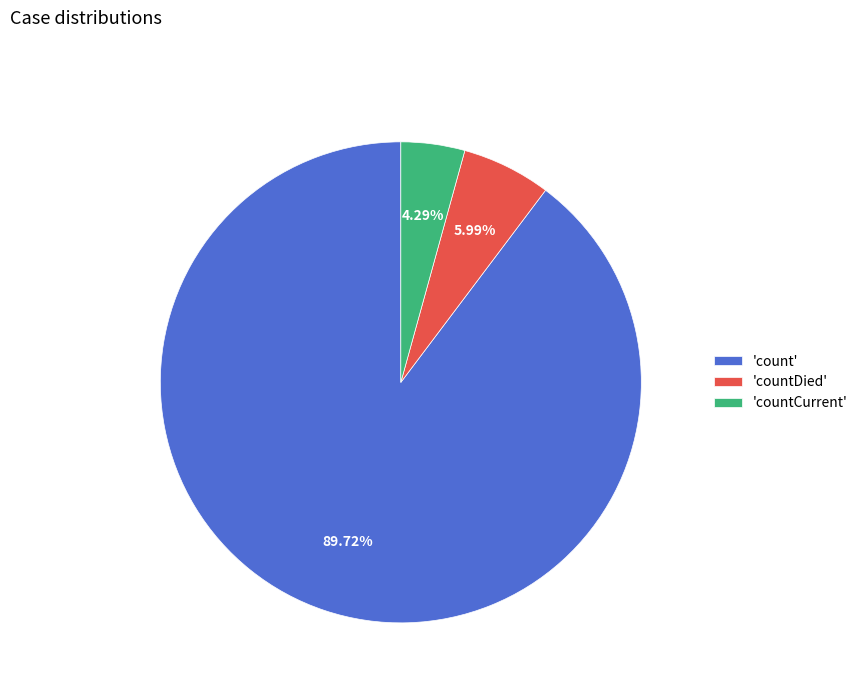

What is the majority slice?

'count'